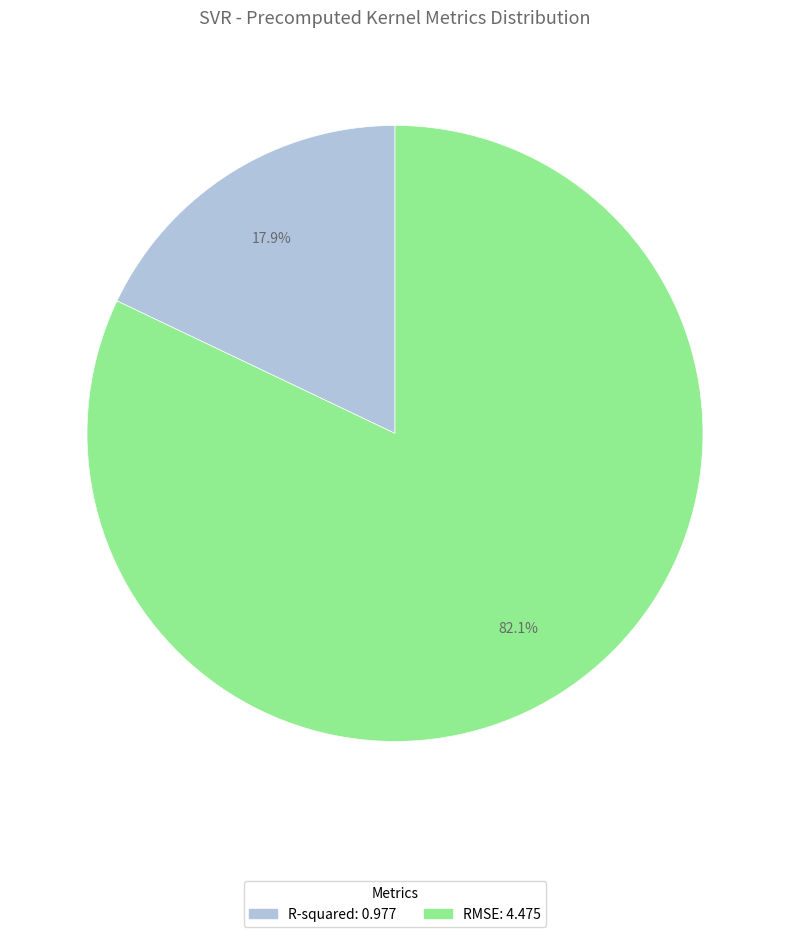

What is the largest slice in the pie chart?

RMSE